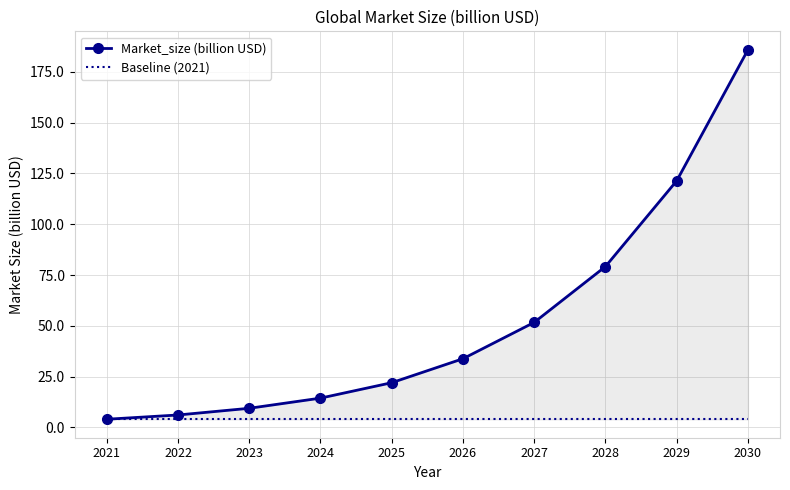

Is it true that Baseline (2021) equals 1.4 at 2030?

False